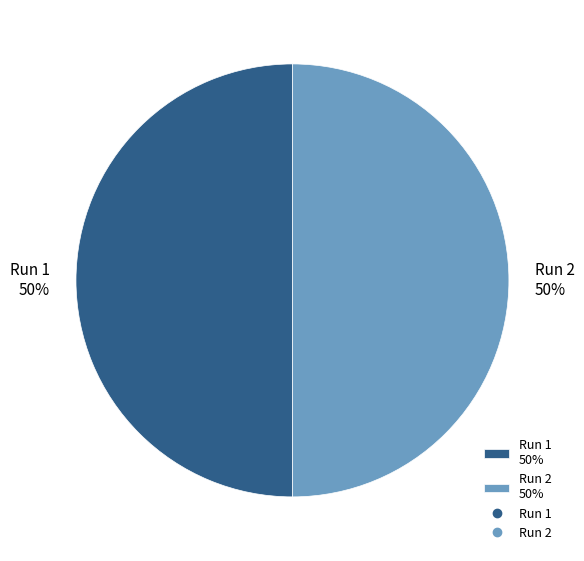

To the nearest percent, what is the combined percentage of Run 1 50% and Run 2 50%?

100%